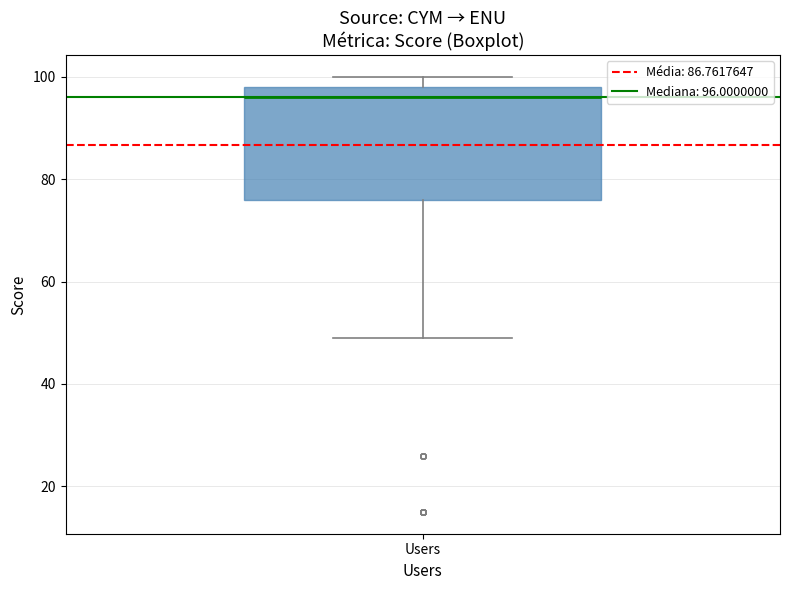

Where does the median line of the box for Users sit on the y-axis? The values are not printed on the chart, so give them approximately, as read against the axis.

96